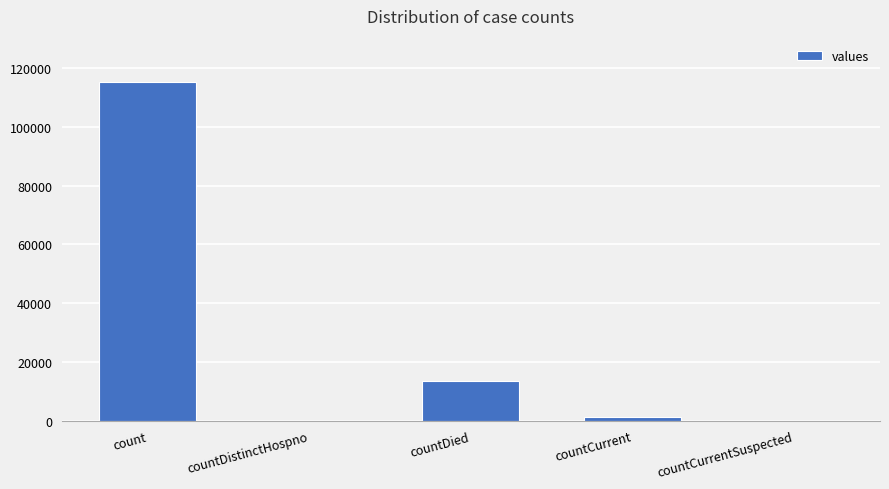

At which label is the value closest to 57689?

countDied